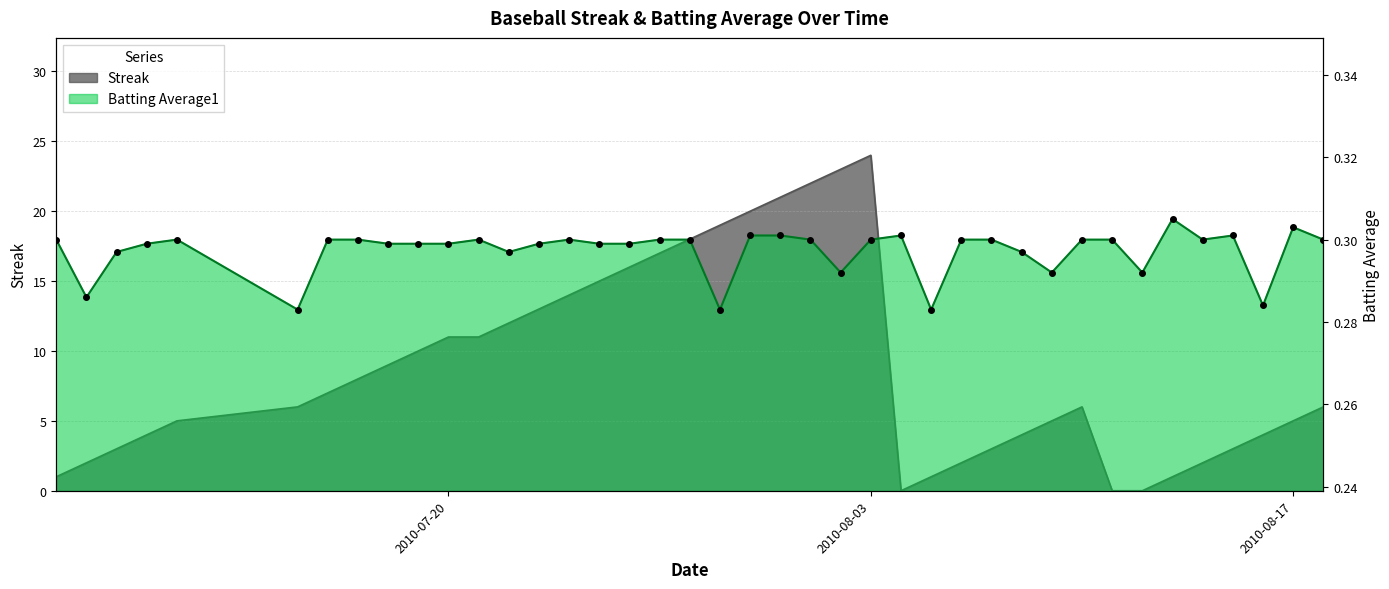

At which label does Streak reach its peak?

2010-08-03